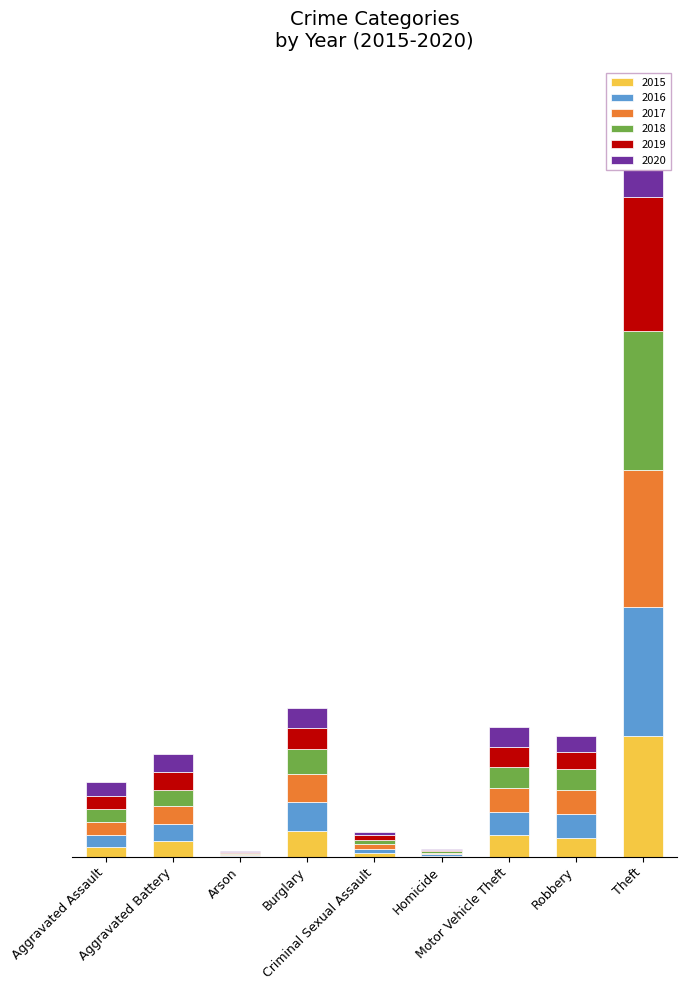

Which series changed the most between Burglary and Homicide?

2016